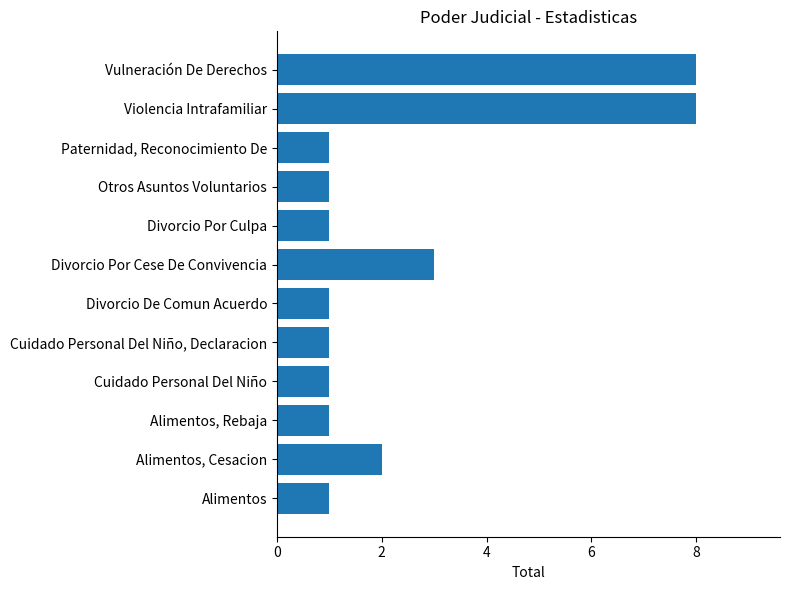

Does the chart contain stacked bars?

No